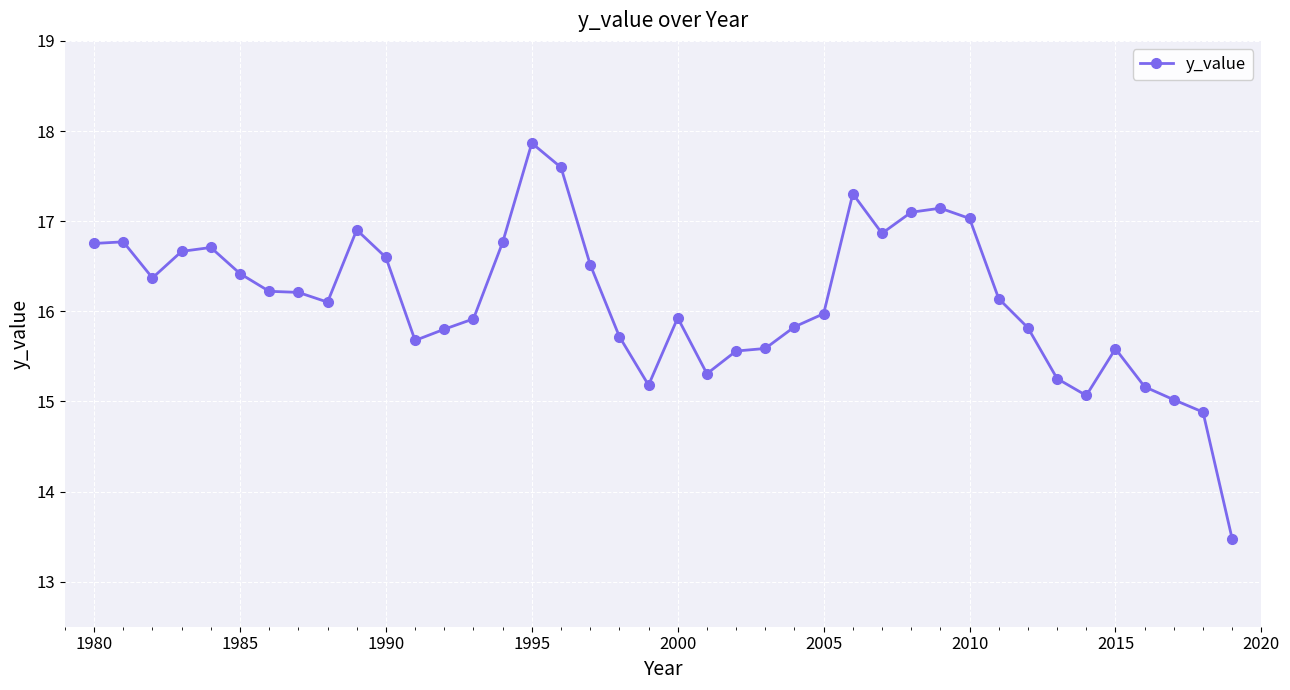

What is the sum of all values?

644.8